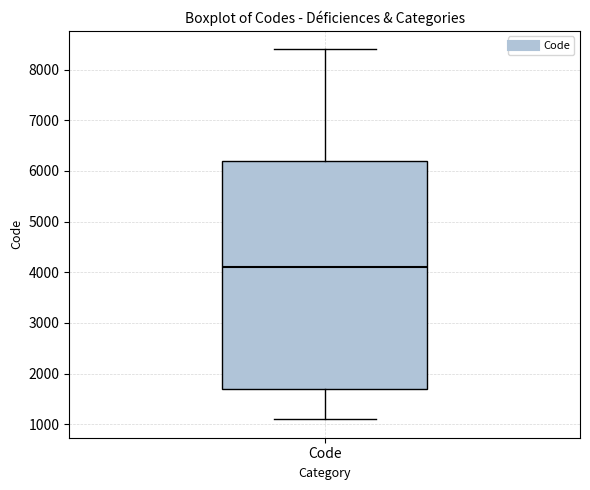

Read this box plot against the y-axis: the position of the median line, the range covered by the box, and the ends of both whiskers. The values are not printed on the chart, so give them approximately, as read against the axis.

median 4100, box 1700 to 6200, whiskers 1100 to 8400